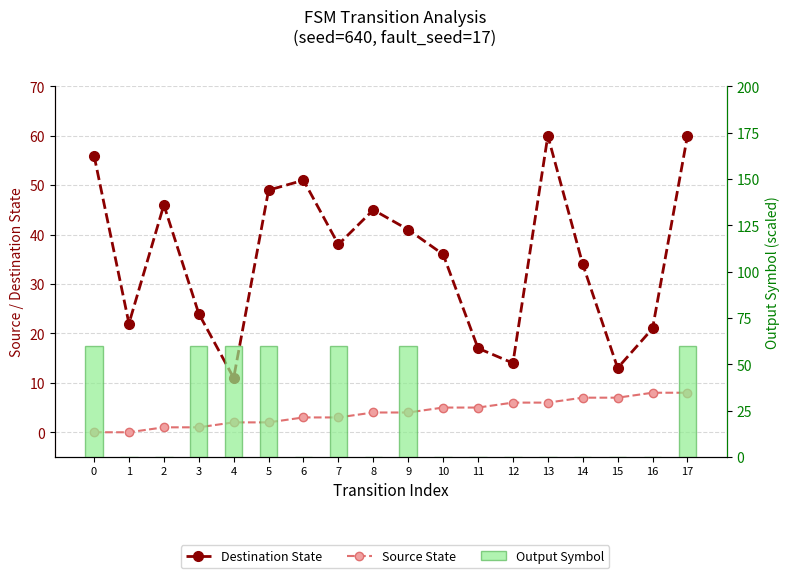

At which category is the sum across all series the highest?

17